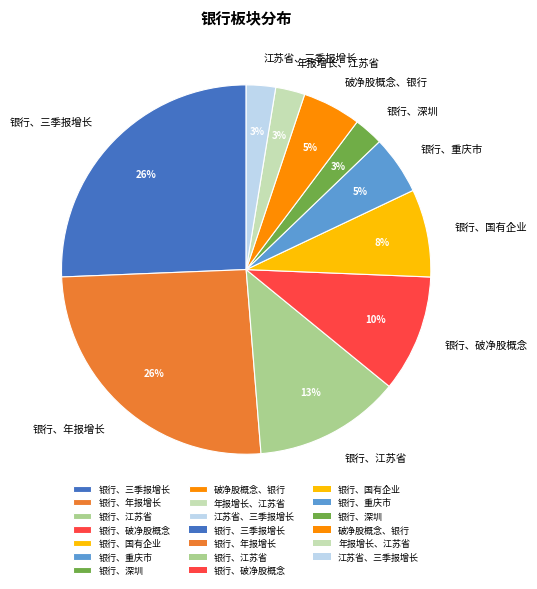

Which has a higher value, 江苏省、三季报增长 or 破净股概念、银行?

破净股概念、银行